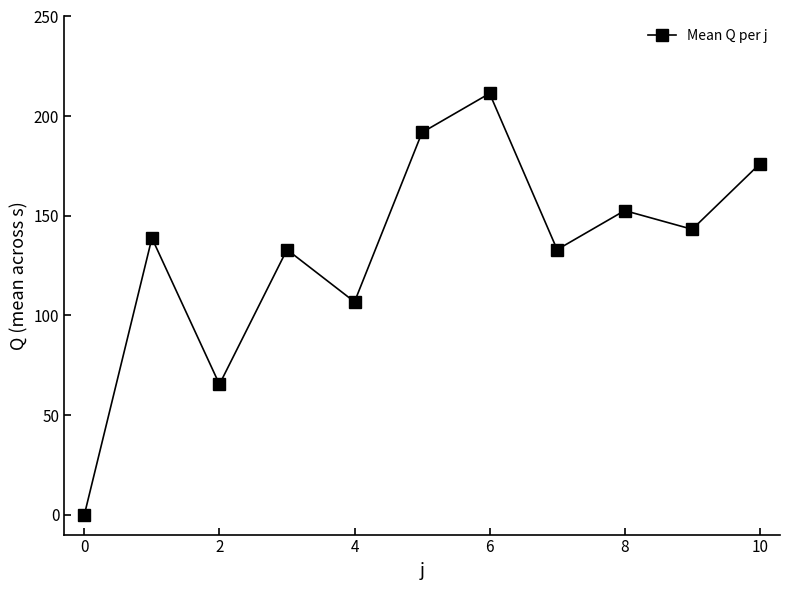

What is the greatest value displayed?

211.4